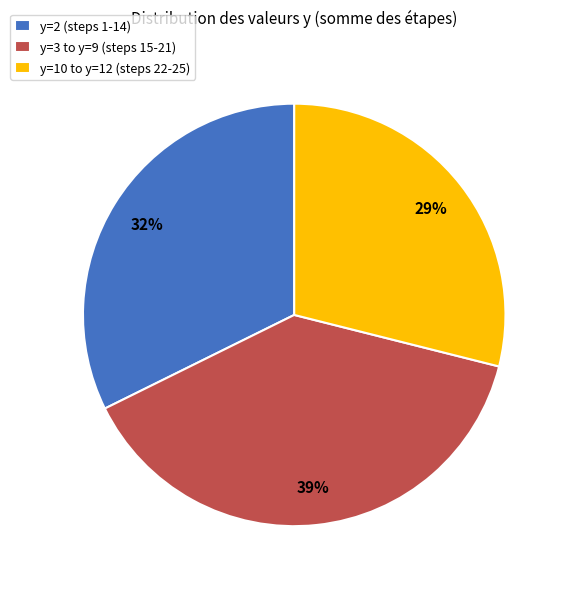

What is the smallest slice in the pie chart?

y=10 to y=12 (steps 22-25)